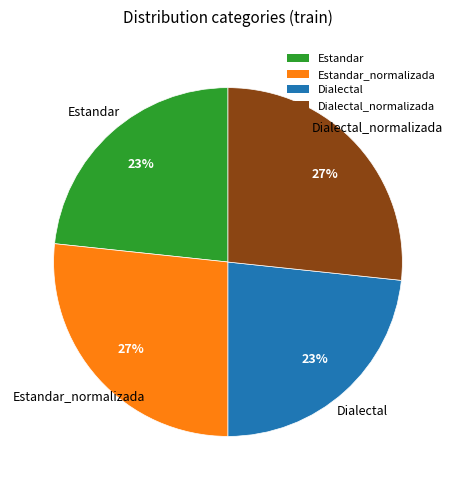

Which has a higher value, Estandar_normalizada or Estandar?

Estandar_normalizada